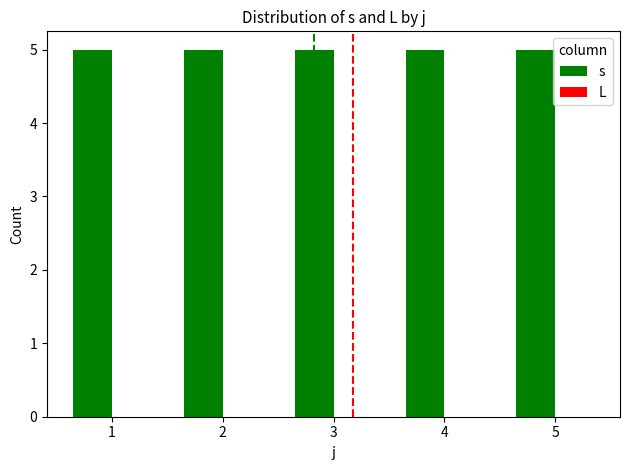

Rank the series by their maximum value, from highest to lowest.

s, L